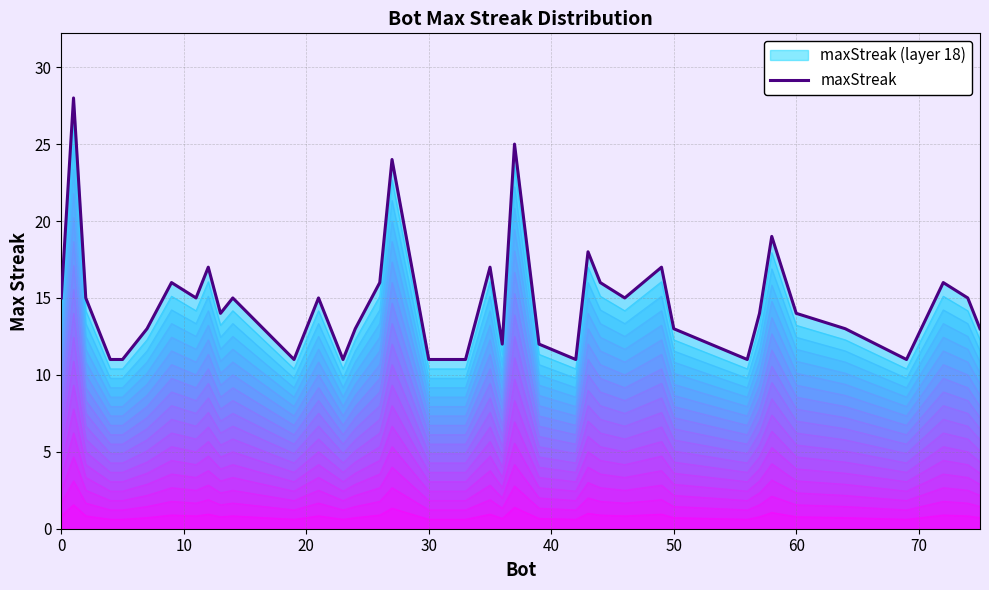

What is the minimum value shown in the chart?

11